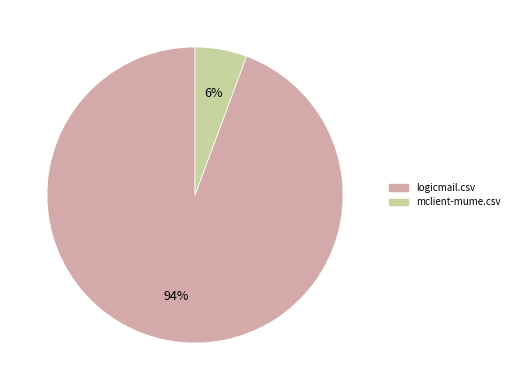

Is it true that mclient-mume.csv is 6% of the pie?

True